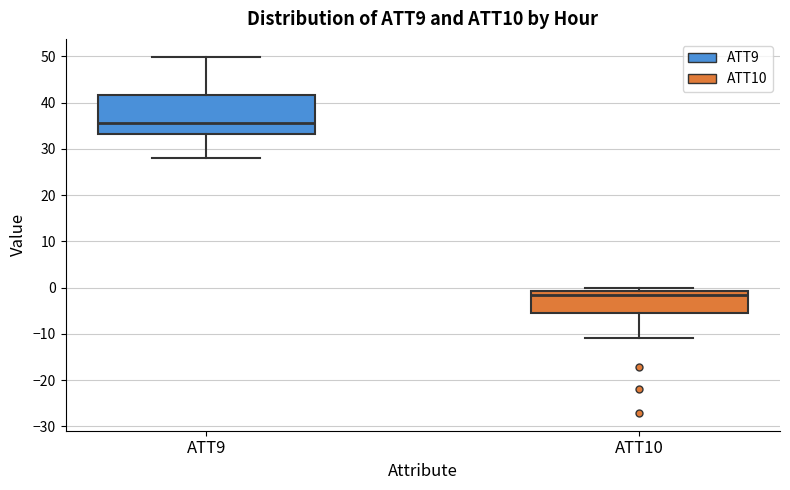

Reading left to right, read every box against the y-axis: the position of its median line, the range the box covers, and the ends of its whiskers. The values are not printed on the chart, so give them approximately, as read against the axis.

ATT9: median 36, box 33 to 42, whiskers 28 to 50
ATT10: median -2, box -5 to -1, whiskers -11 to 0